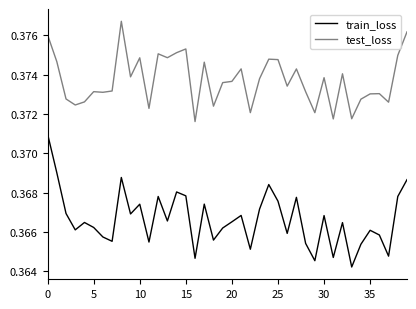

Which series has the largest total across all categories?

test_loss